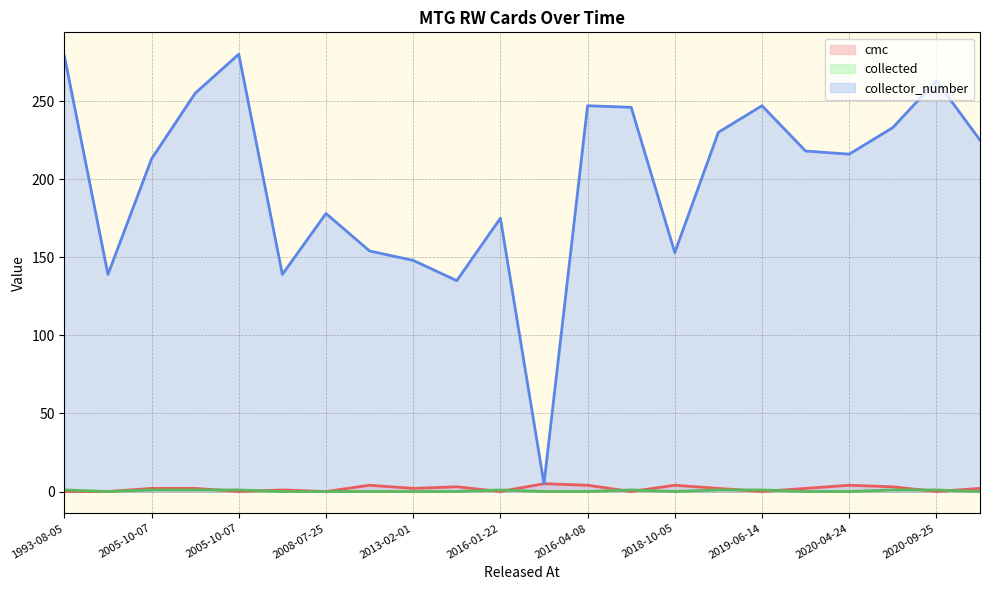

Is the value of cmc (line) at 2018-10-05 greater than the value of collected (line) at 2016-01-22?

Yes